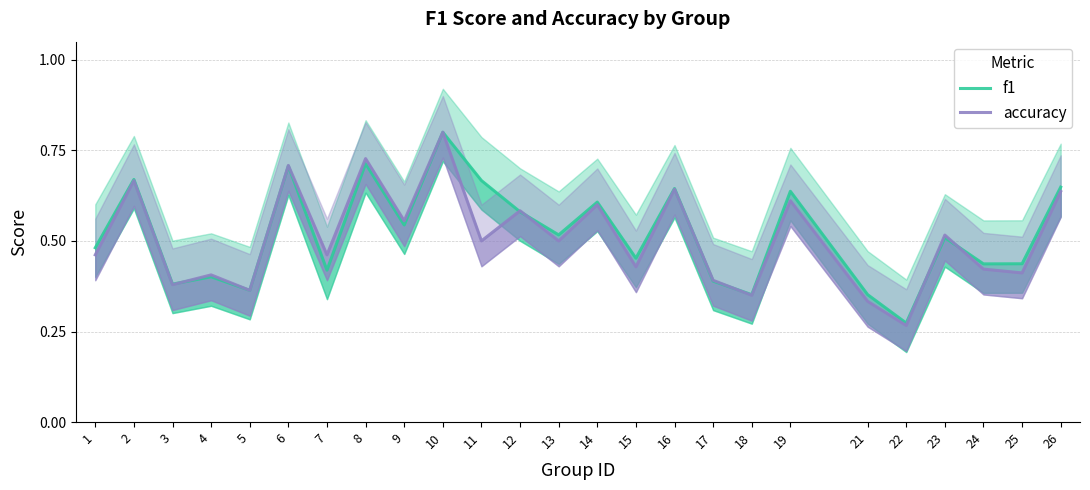

How many intersections are there between f1 and accuracy?

7